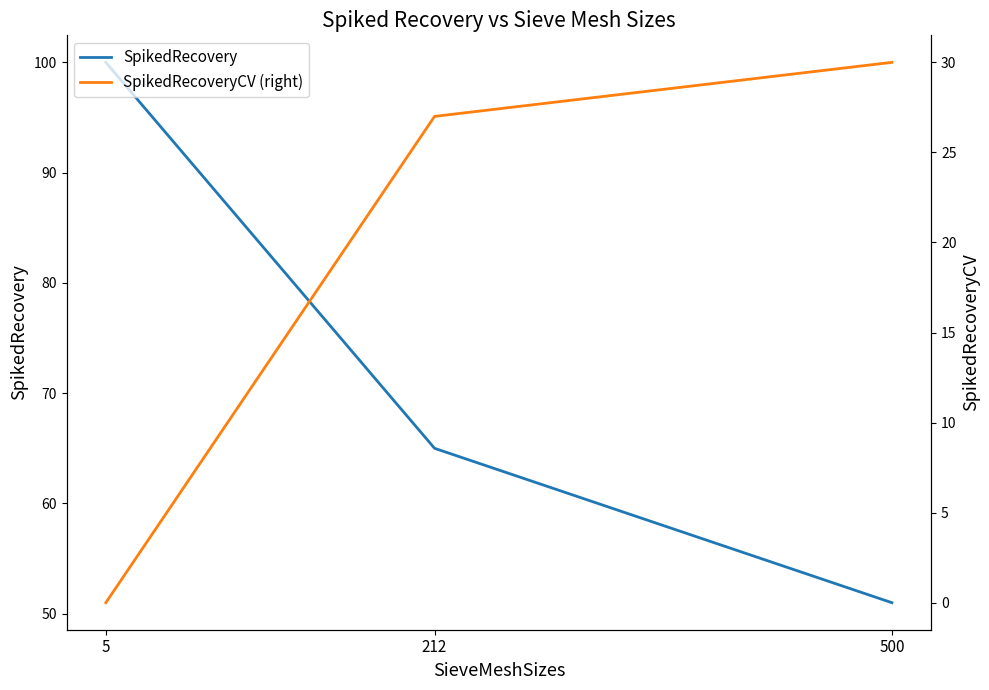

How many data points in SpikedRecovery are less than 65?

1